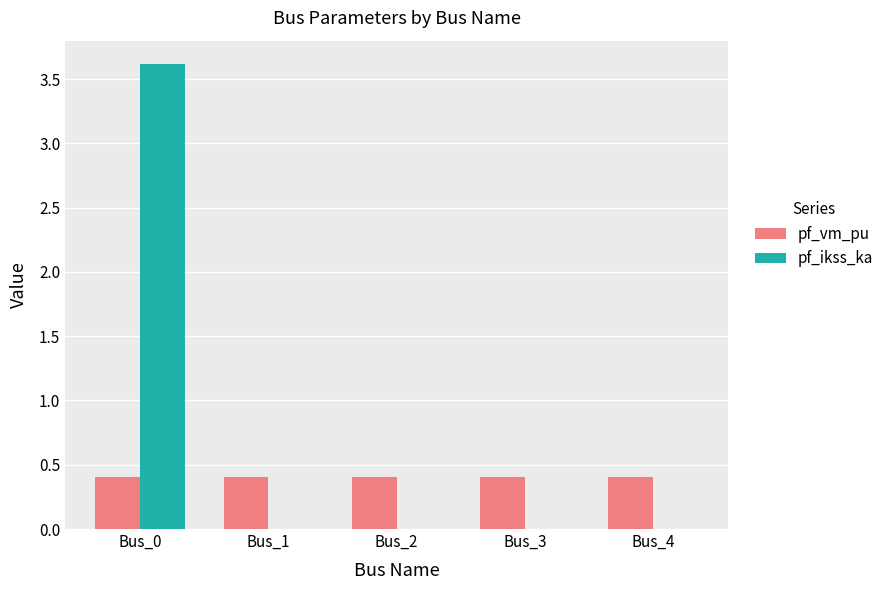

What is the total value across all series at Bus_3?

0.4